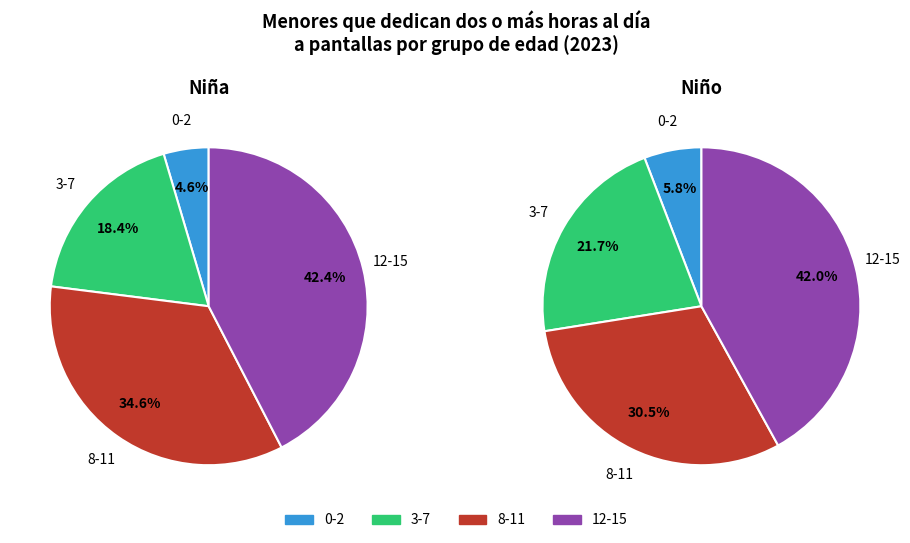

How many slices are in this pie chart?

4